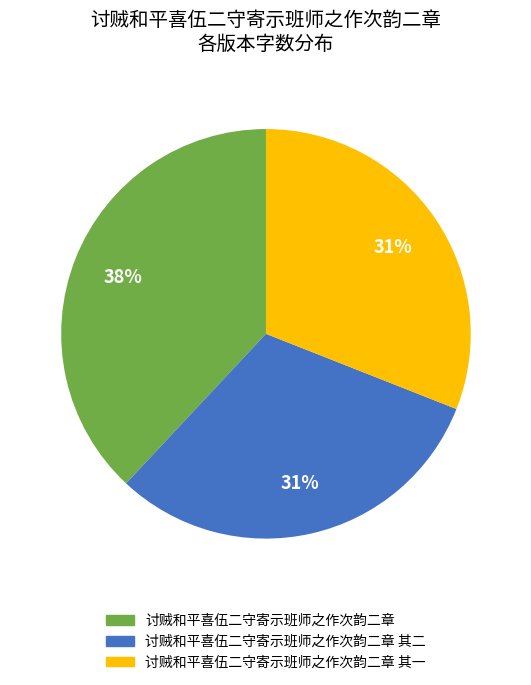

How many slices are in this pie chart?

3